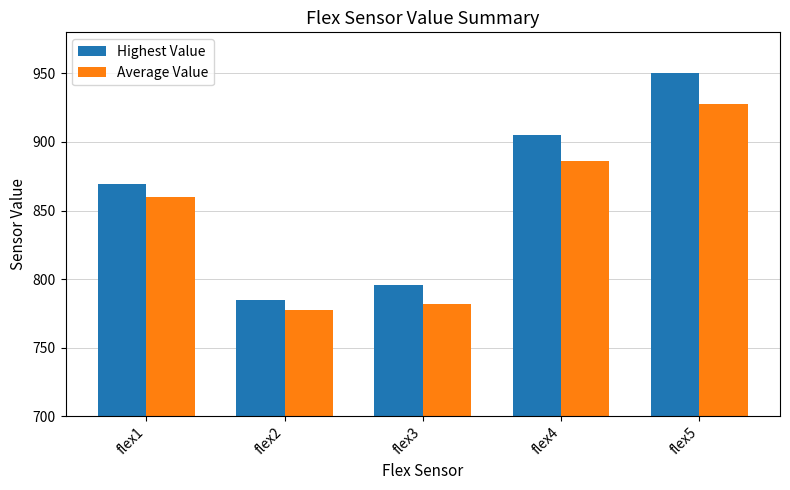

Reading left to right, what are all the values shown in this chart?

Highest Value: 869.0	785.0	796.0	905.0	950.0
Average Value: 859.7	777.6	781.5	886.4	927.4